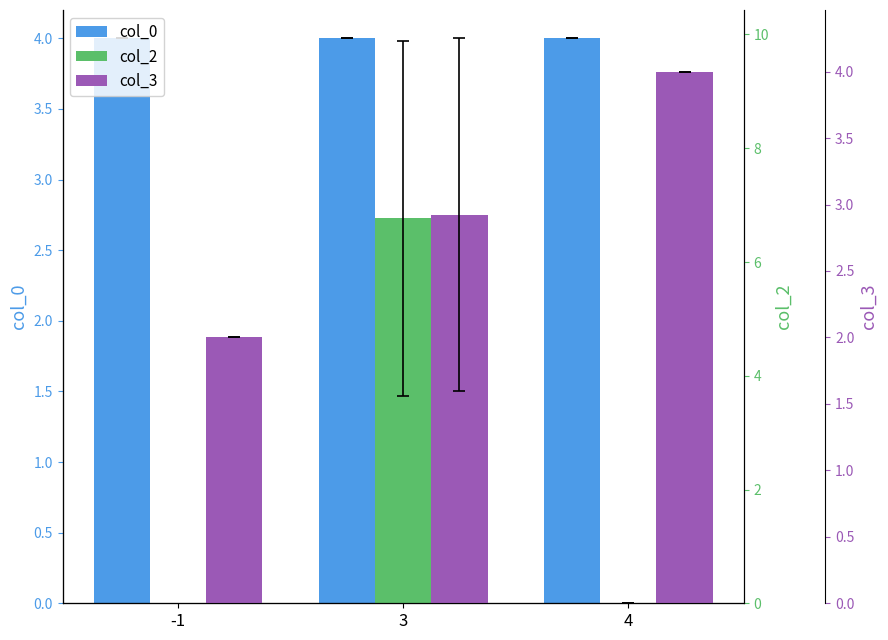

Which has a higher value, 4 or -1?

4